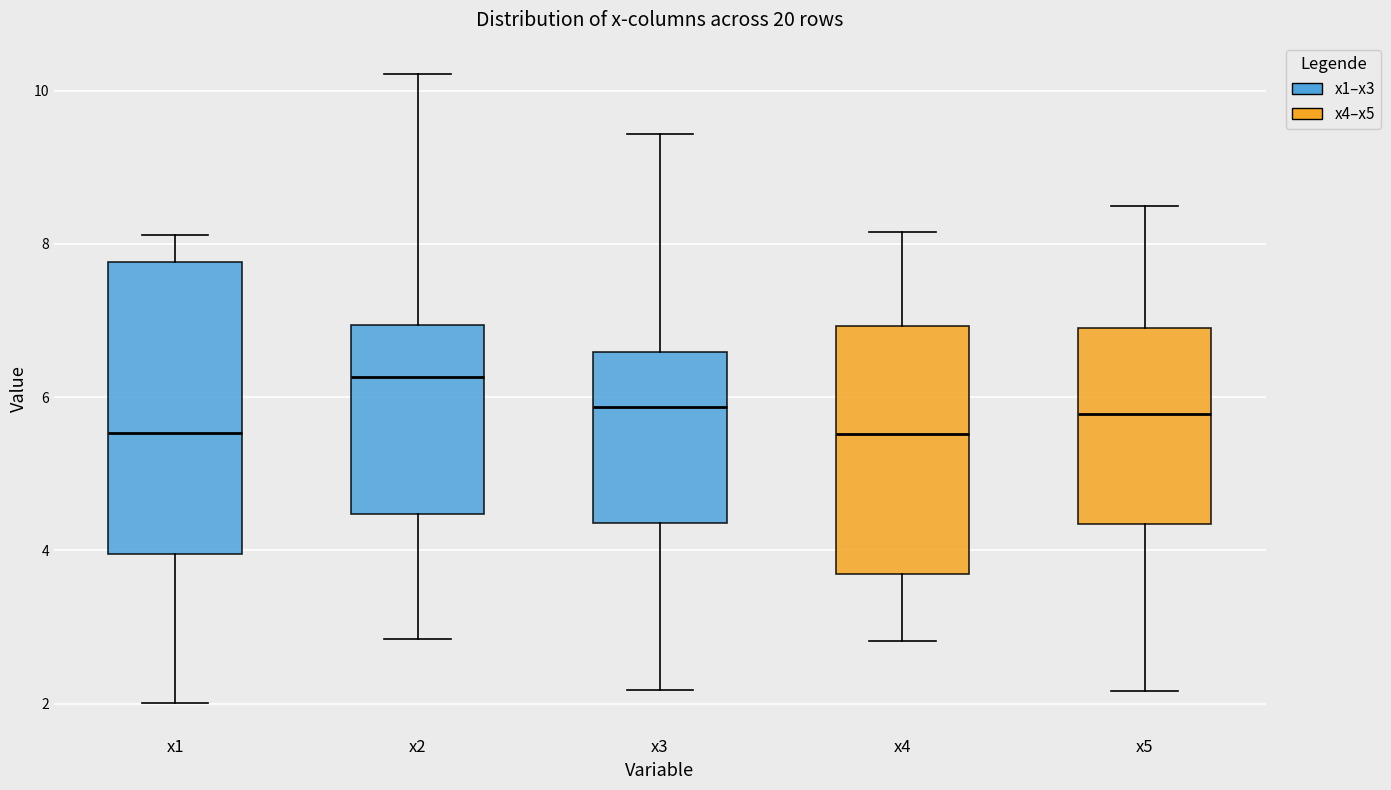

Where does the upper whisker of the box for x5 end on the y-axis? The values are not printed on the chart, so give them approximately, as read against the axis.

8.4